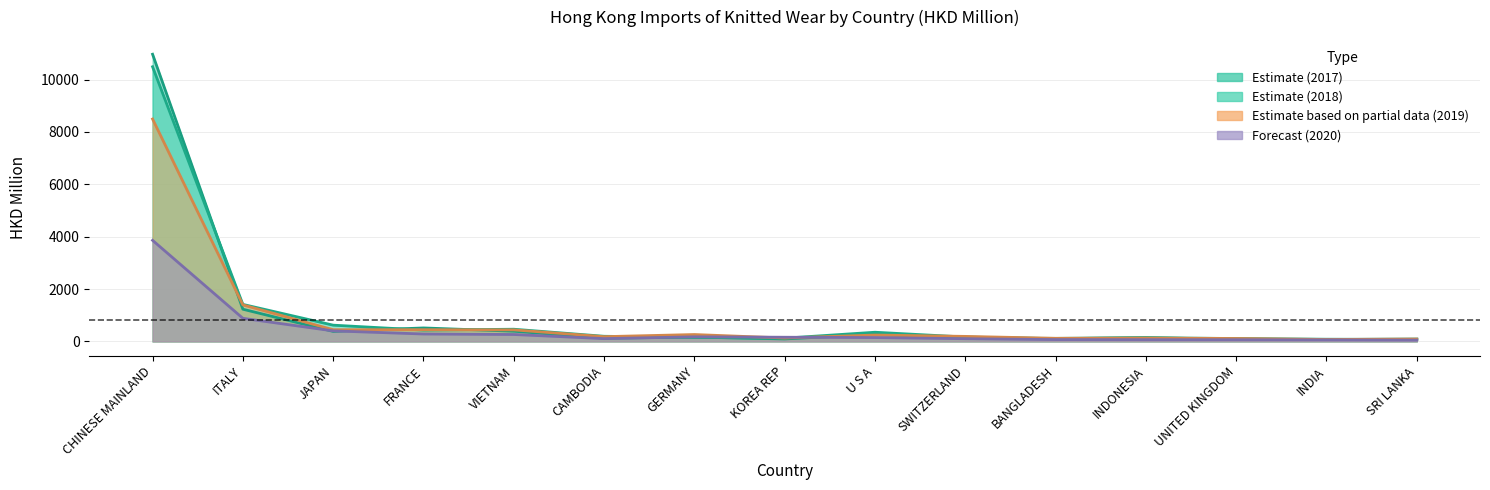

Between ITALY and FRANCE, which is larger?

ITALY